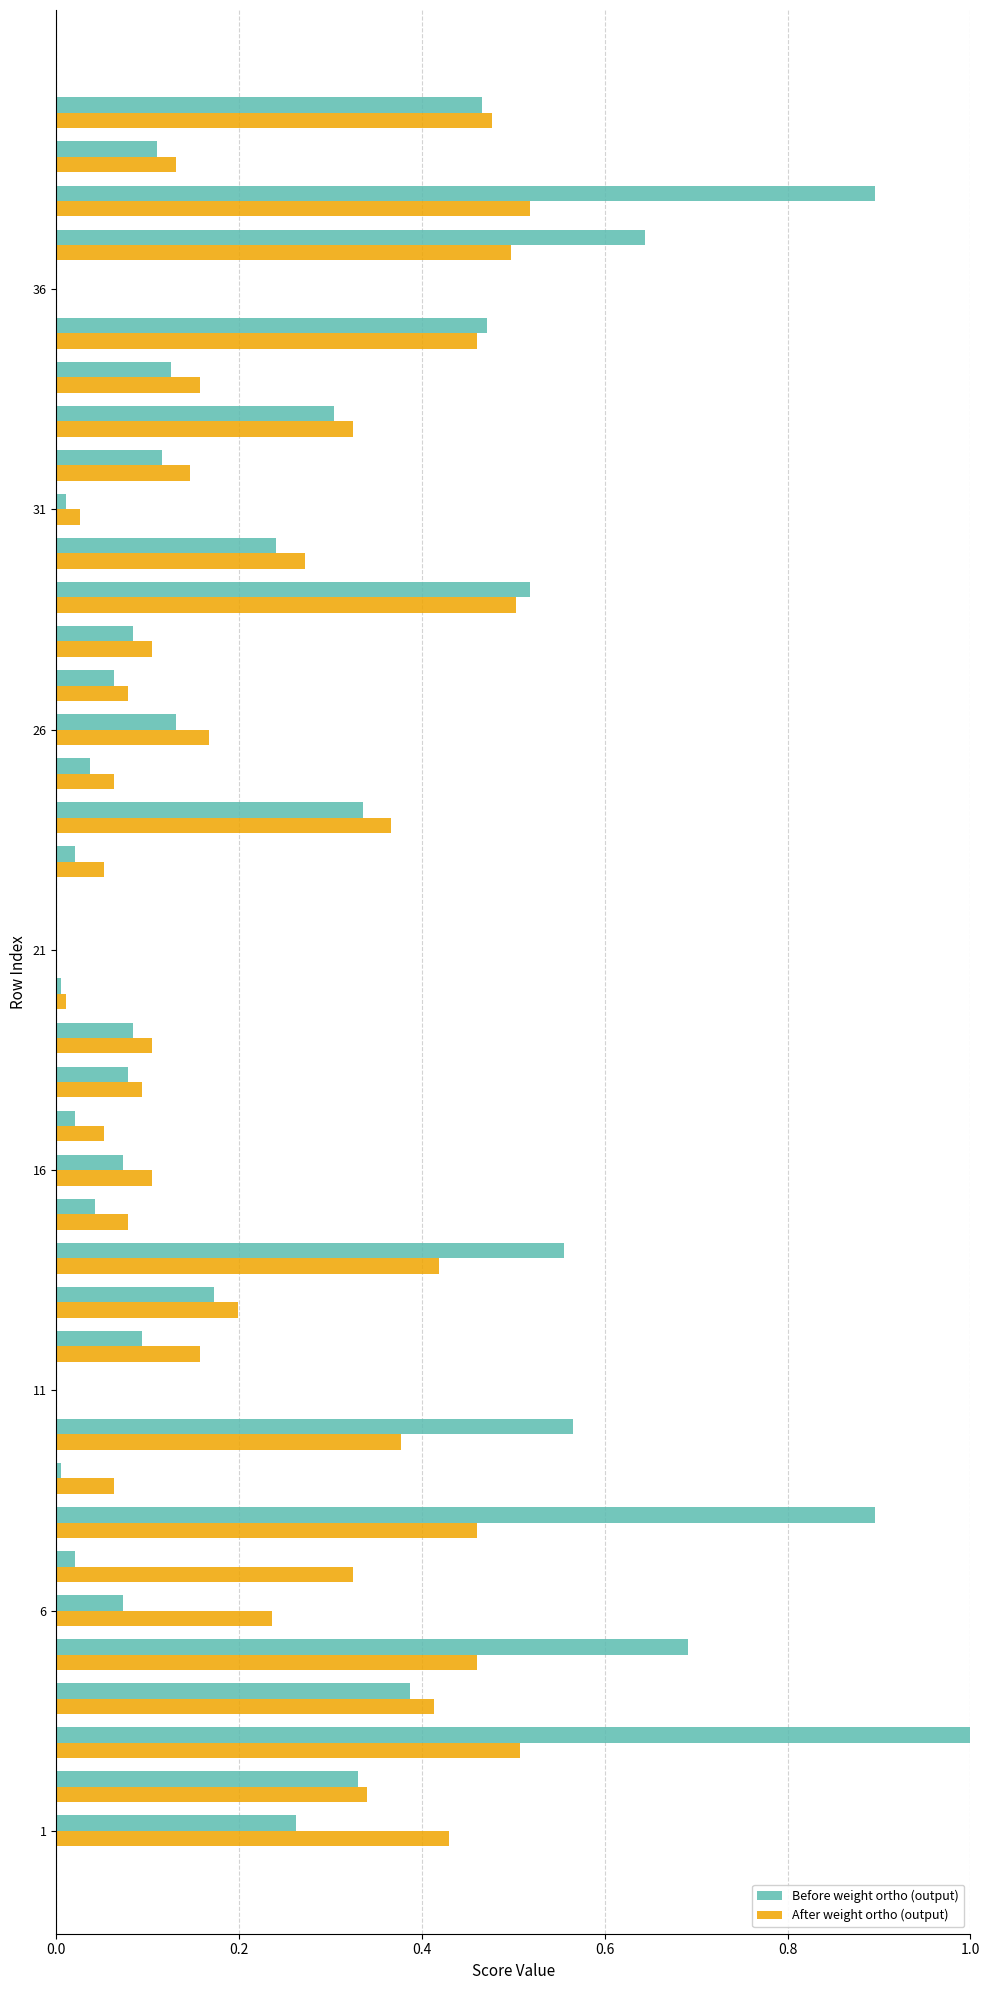

What is the sum of all After weight ortho (output) values?

9.2